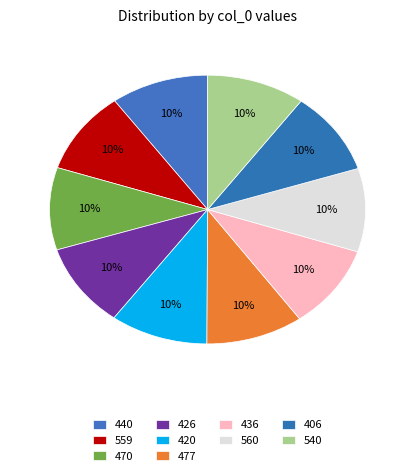

How many segments does this pie chart have?

10